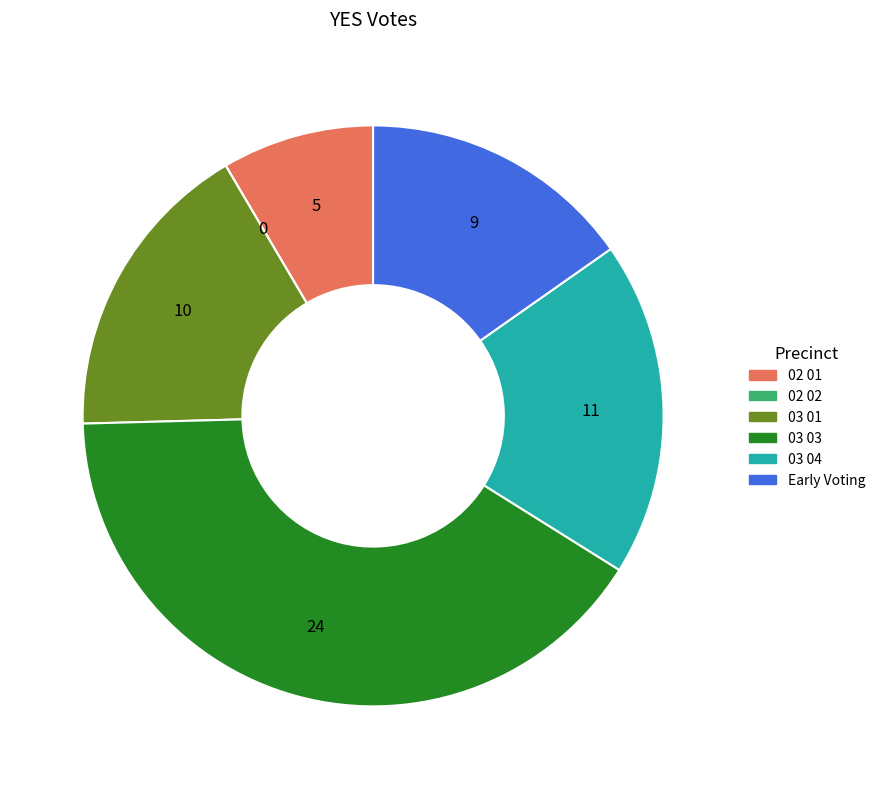

What is the ratio of the value at 03 03 to the value at 02 01?

4.8